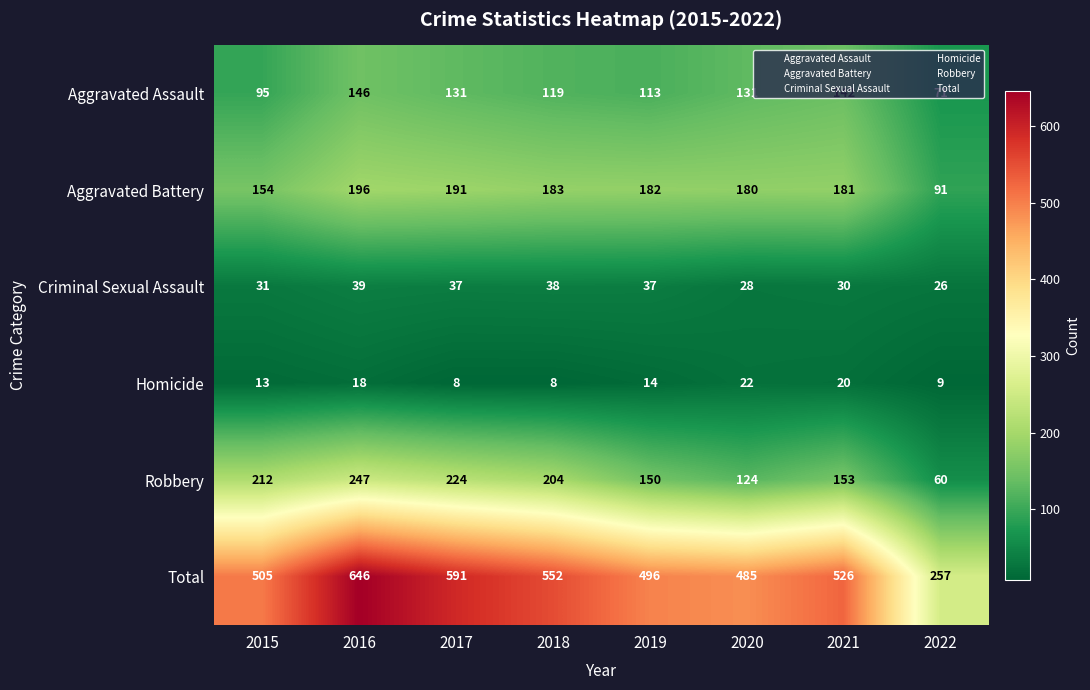

Between 2015 and 2018, which series saw the biggest shift?

Total